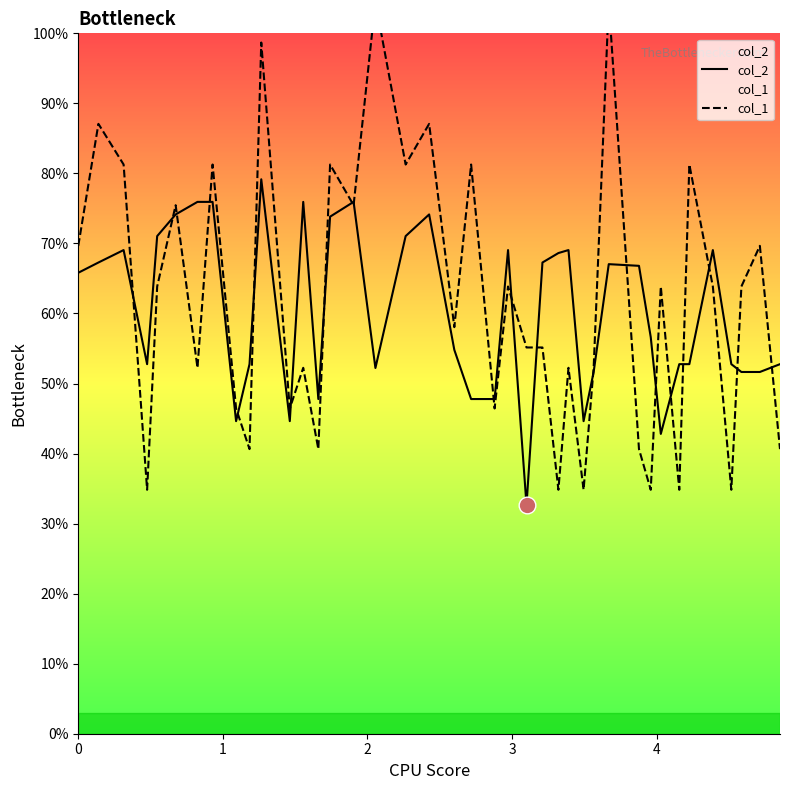

At how many categories does at least one series exceed 82?

5